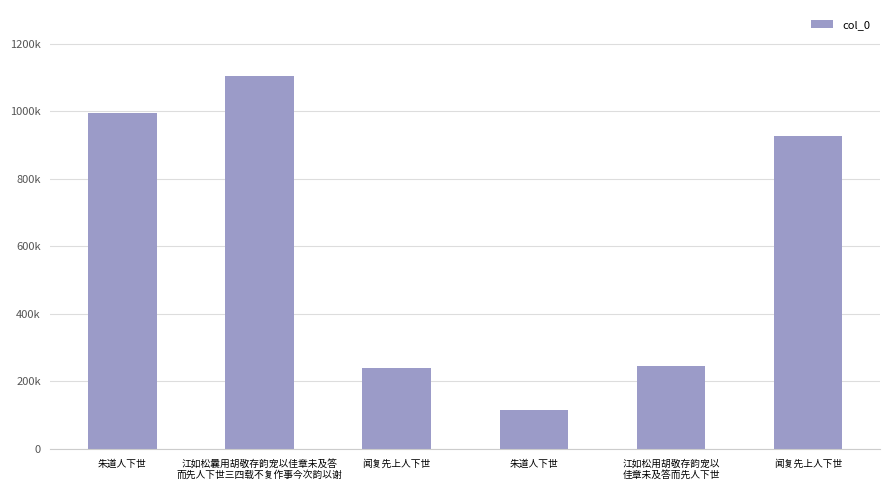

What is the change in value from 朱道人下世 to 江如松曩用胡敬存韵宠以佳章未及答
而先人下世三四载不复作事今次韵以谢?

+108505